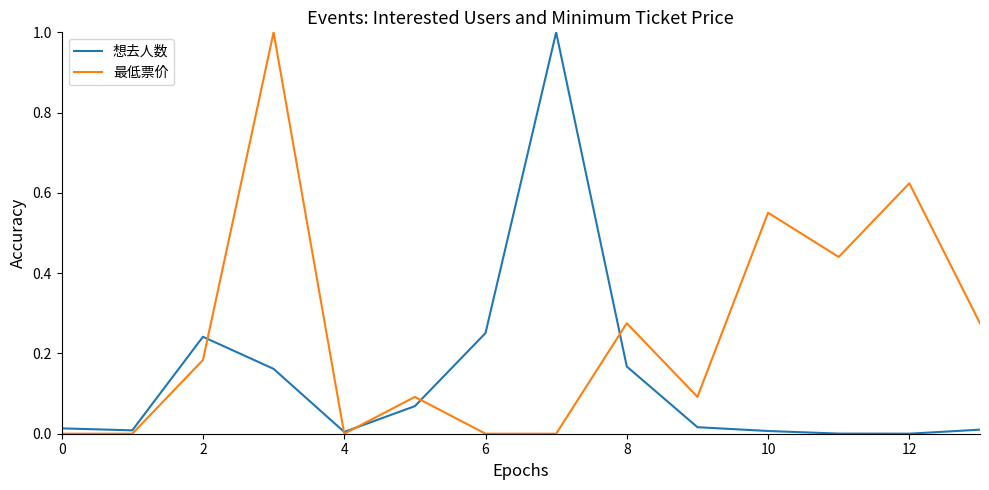

List the series in order of their overall mean, lowest first.

想去人数, 最低票价